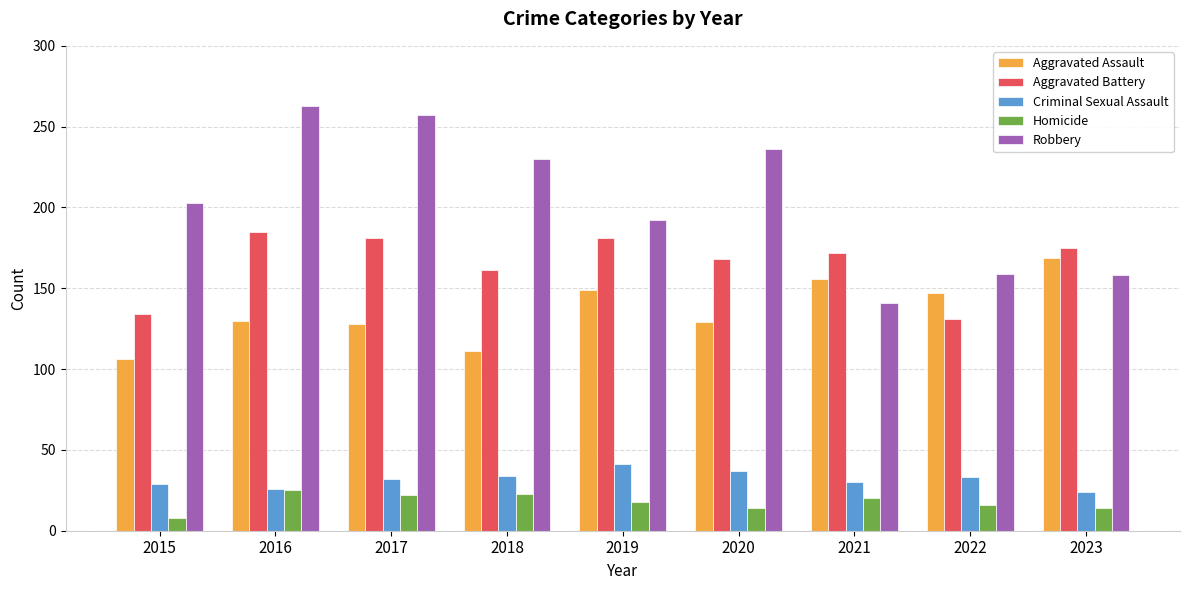

How many series are shown in this chart?

5